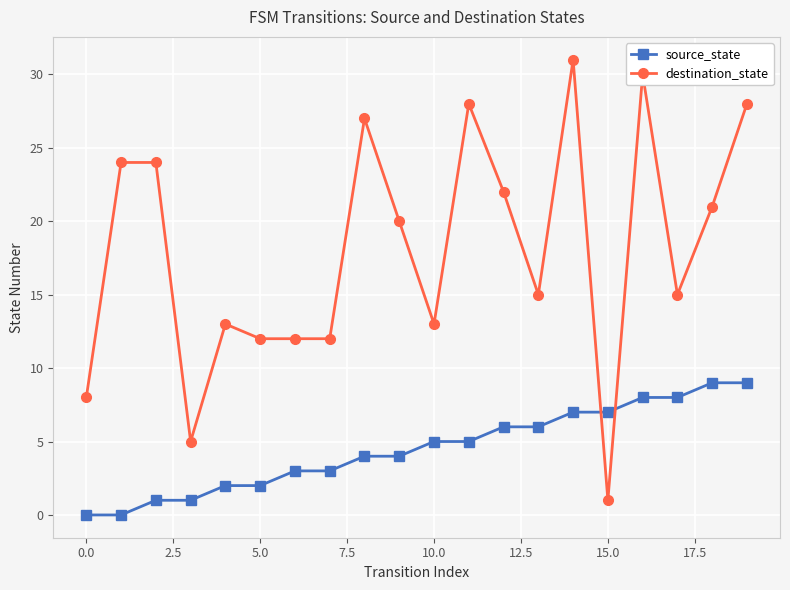

Does the chart display data point markers on the line(s)?

Yes